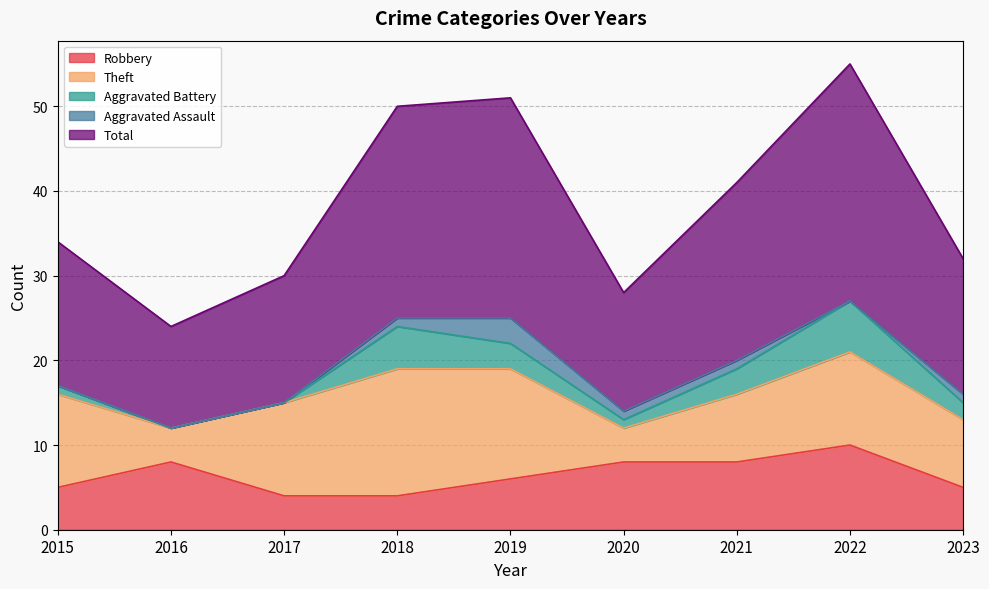

What is the value of the Total point at the 8th from the left?

28